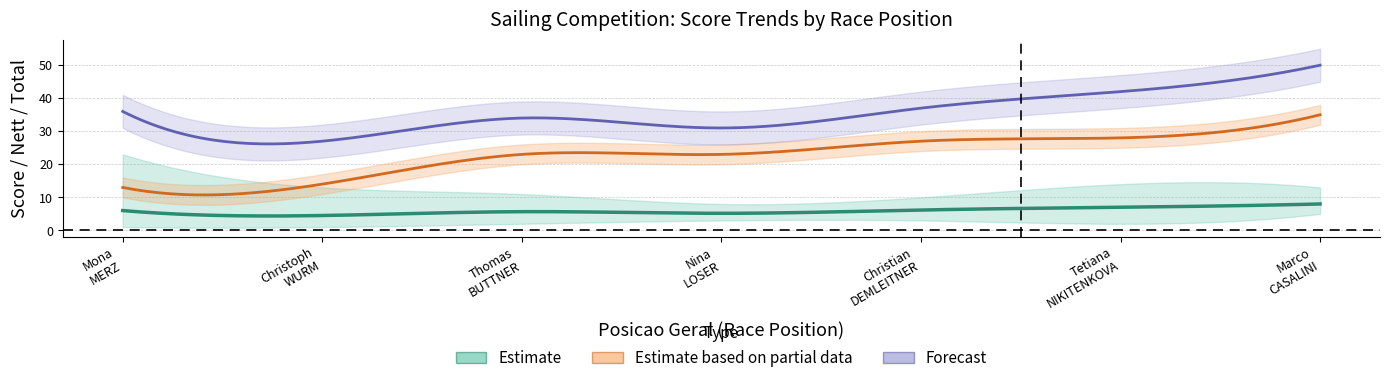

How many lines are shown in the chart?

5